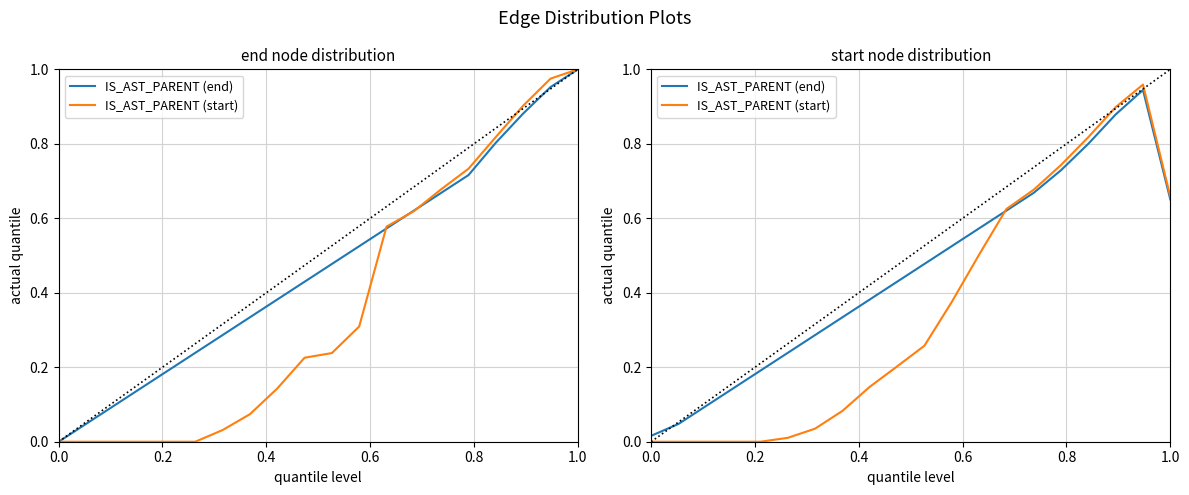

How many lines are shown in the chart?

2